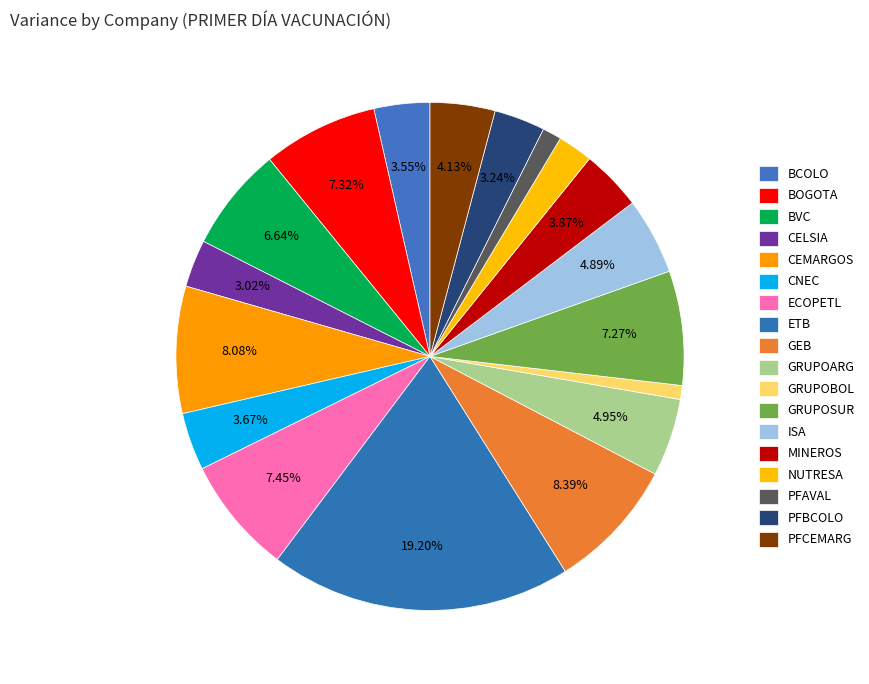

True or false: NUTRESA accounts for 2% of the total.

True